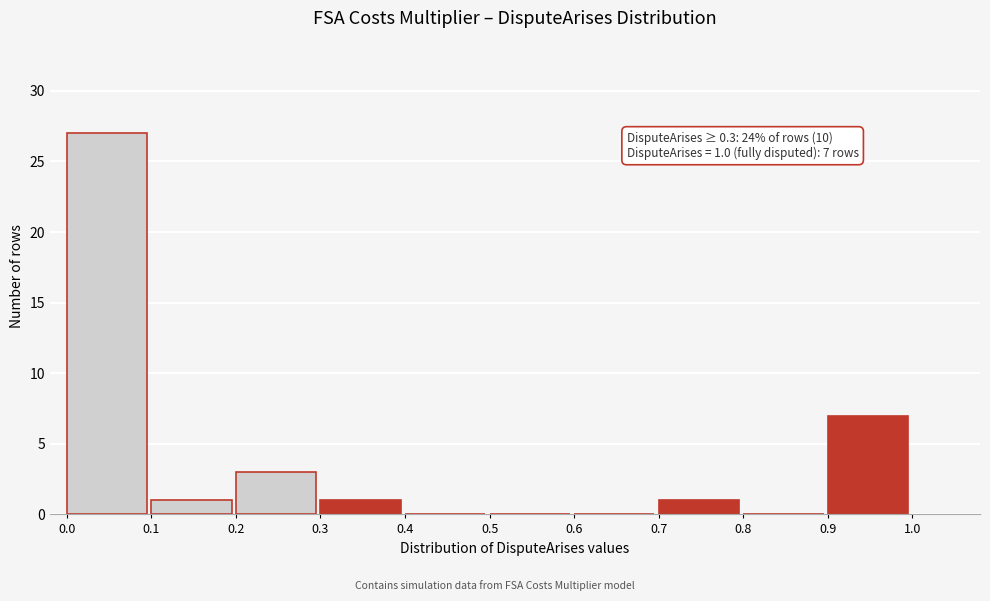

Which range on the x-axis has the tallest bar?

0.0 to 0.1